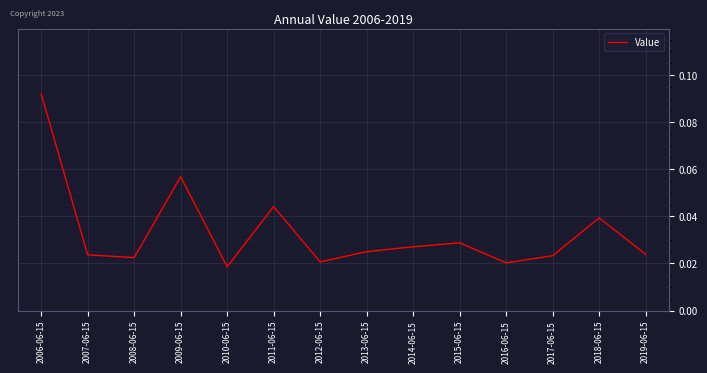

At which label is the value closest to 0?

2010-06-15